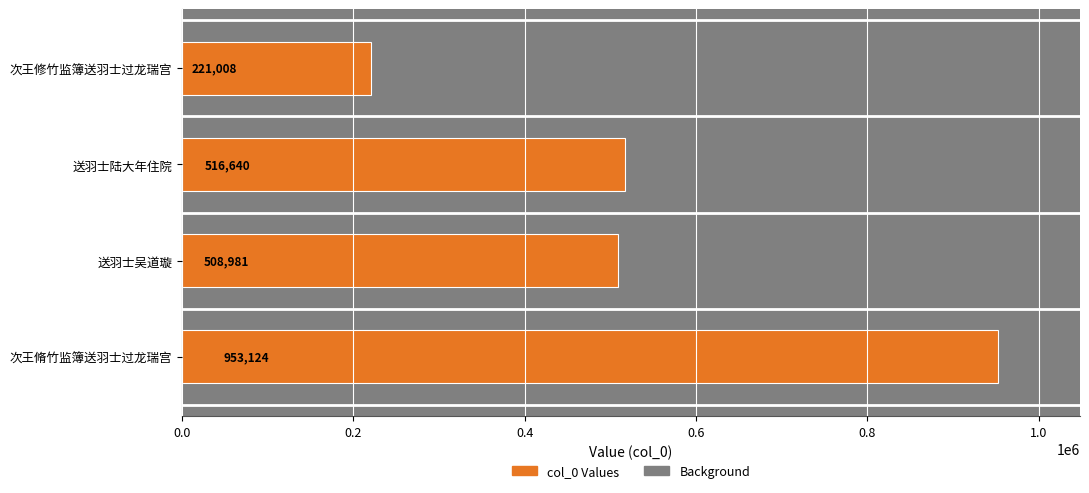

Reading left to right, what are all the values shown in this chart?

221008	516640	508981	953124